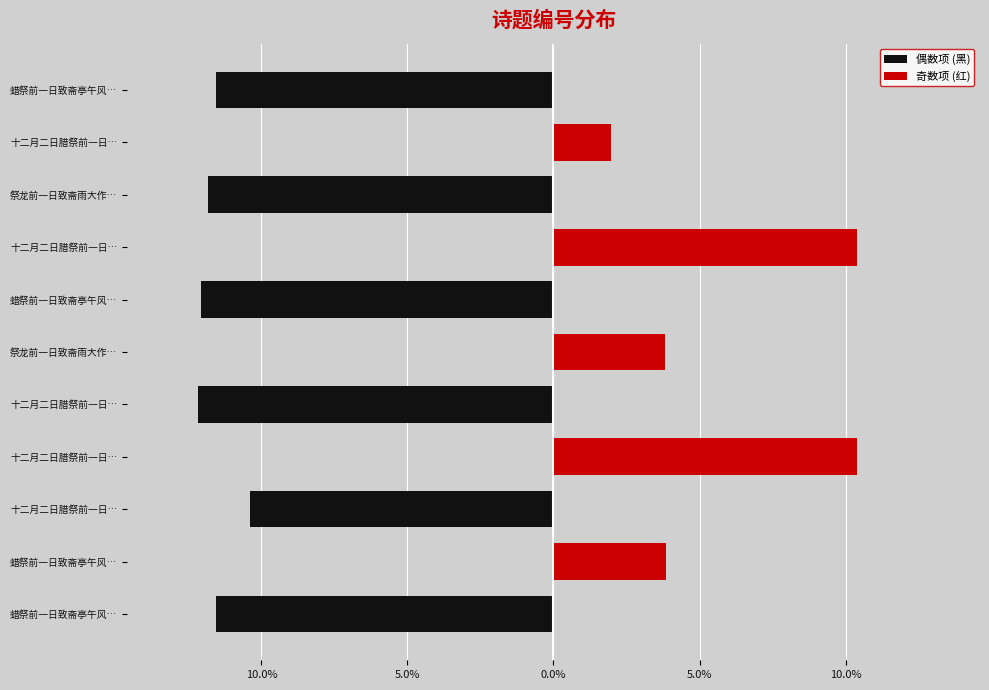

How many groups of bars are there?

11